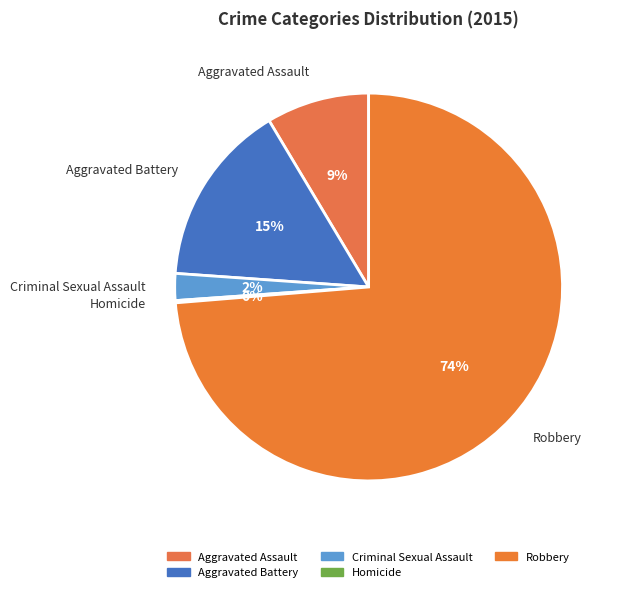

Is the sum of Criminal Sexual Assault and Robbery greater than half?

Yes